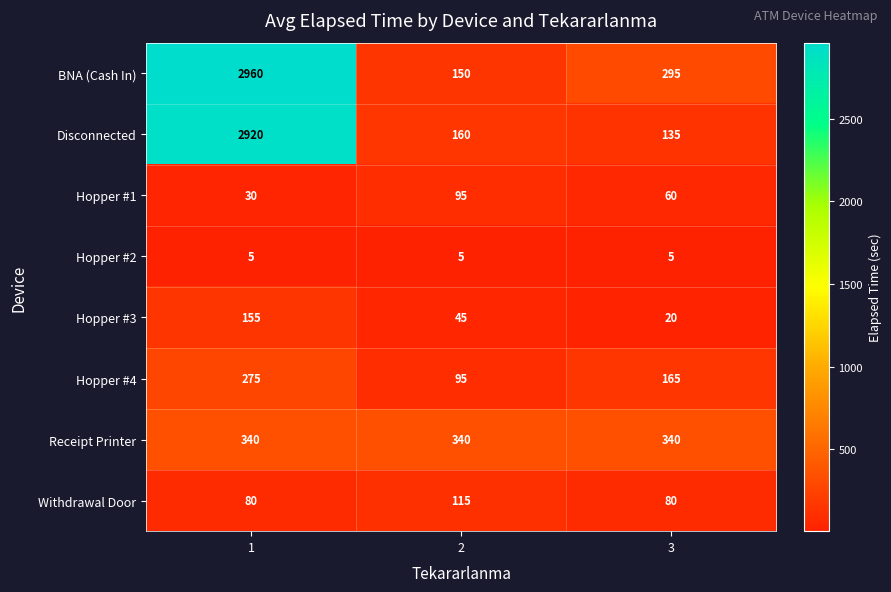

Is it true that Hopper #2 equals 1 at 2?

False